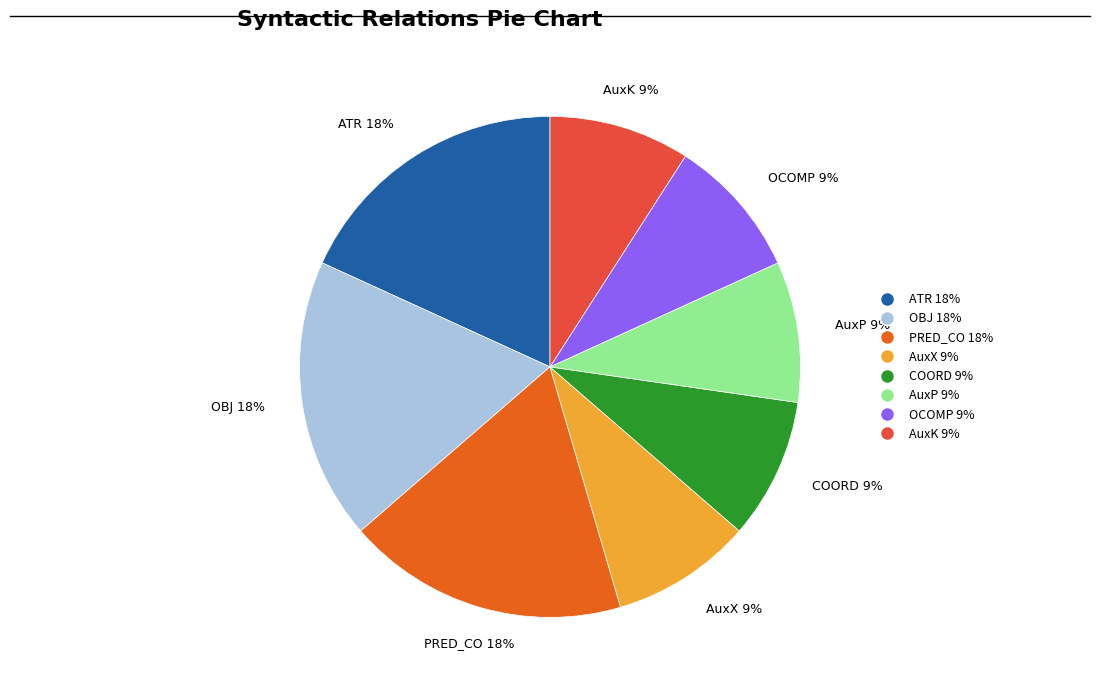

True or false: OBJ accounts for 18% of the total.

True